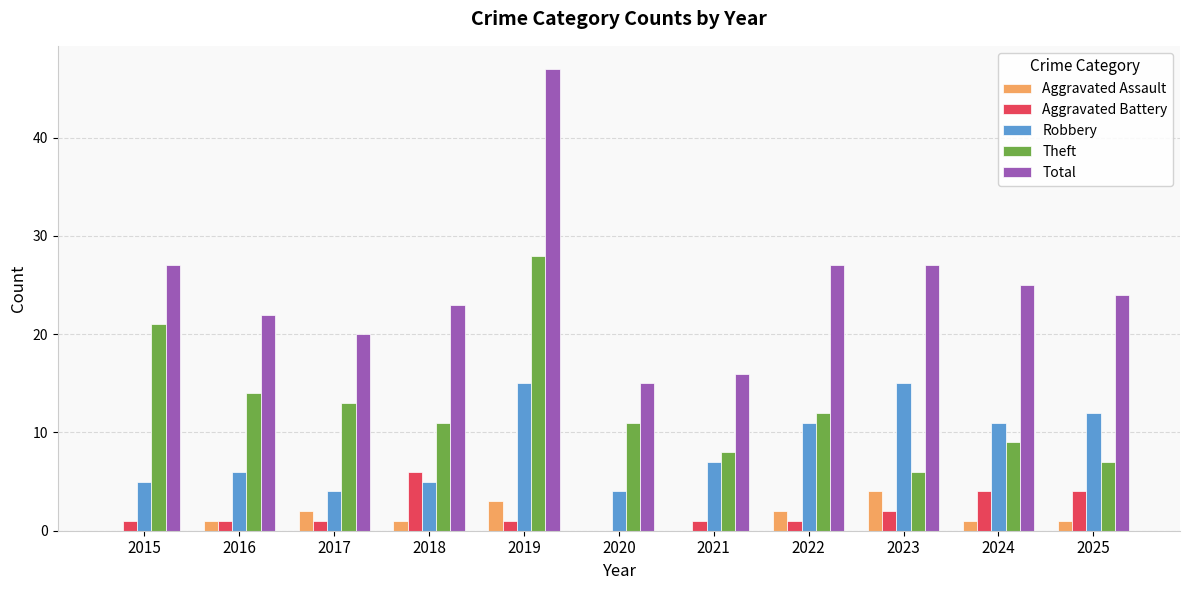

The Theft series shows 28 at 2019. True or false?

True